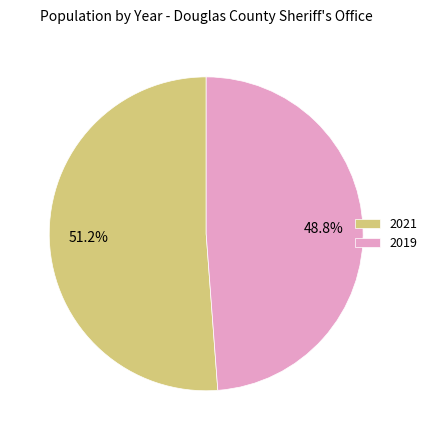

What is the ratio of the value at 2019 to the value at 2021?

1.0